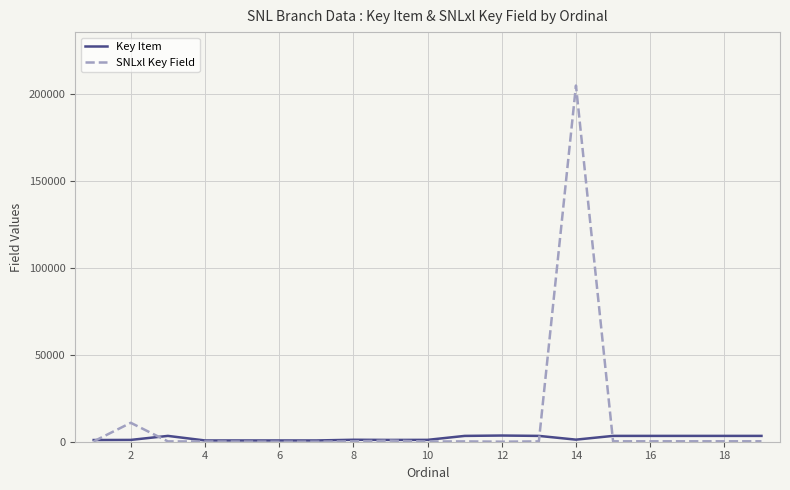

Which series has the largest range (max minus min)?

SNLxl Key Field